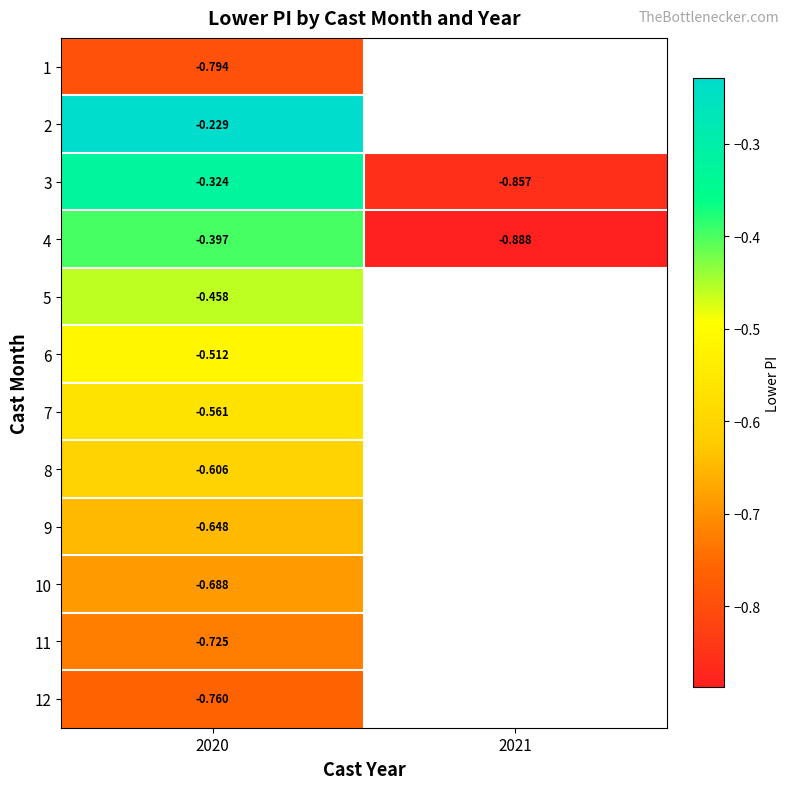

Which has a higher value, 2021 or 2020?

2020